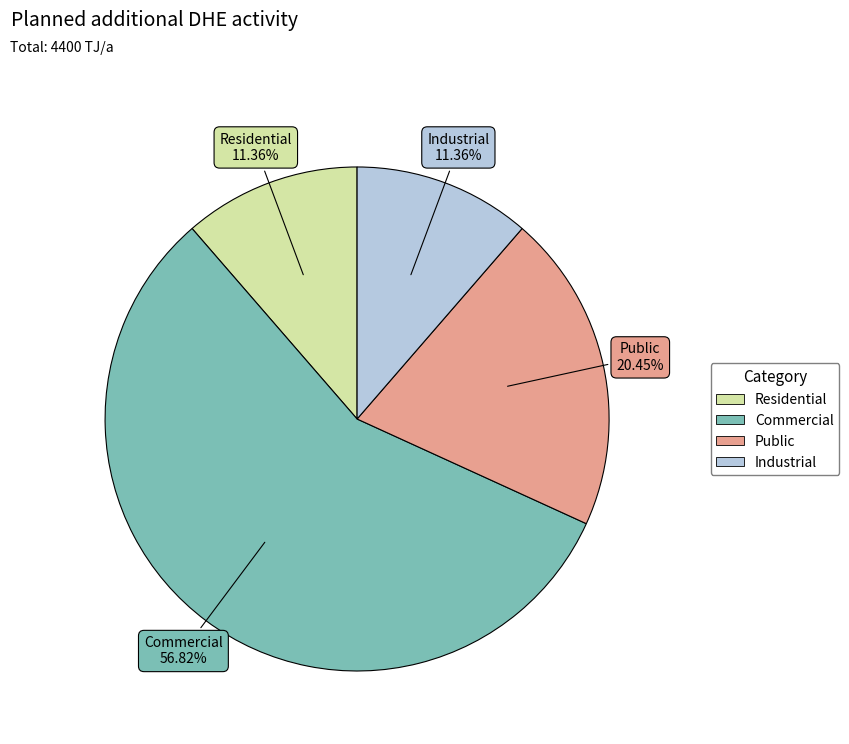

What is the ratio of the value at Residential to the value at Public?

0.6